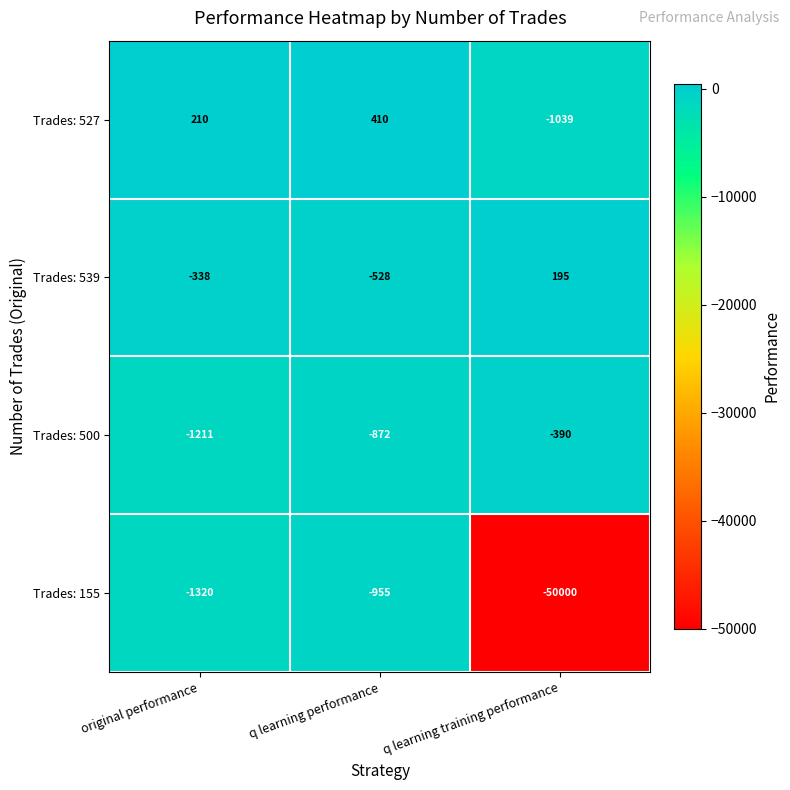

Which label corresponds to the smallest value in the chart?

q learning training performance